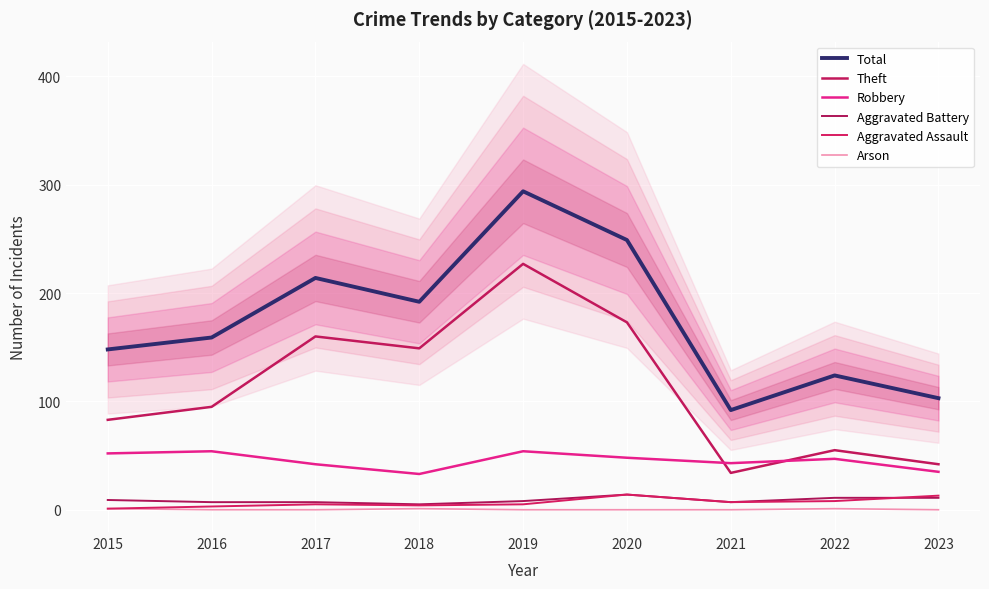

List the series in order of their peak value, lowest first.

Arson, Aggravated Battery, Aggravated Assault, Robbery, Theft, Total